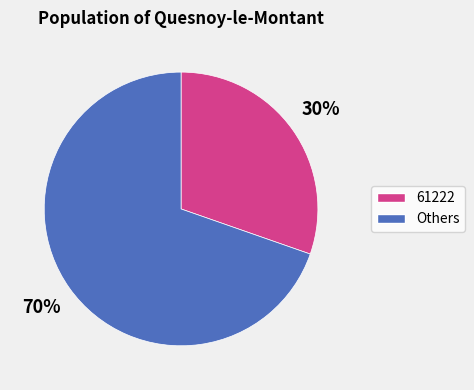

Does 61222 account for over 50% of the chart?

No